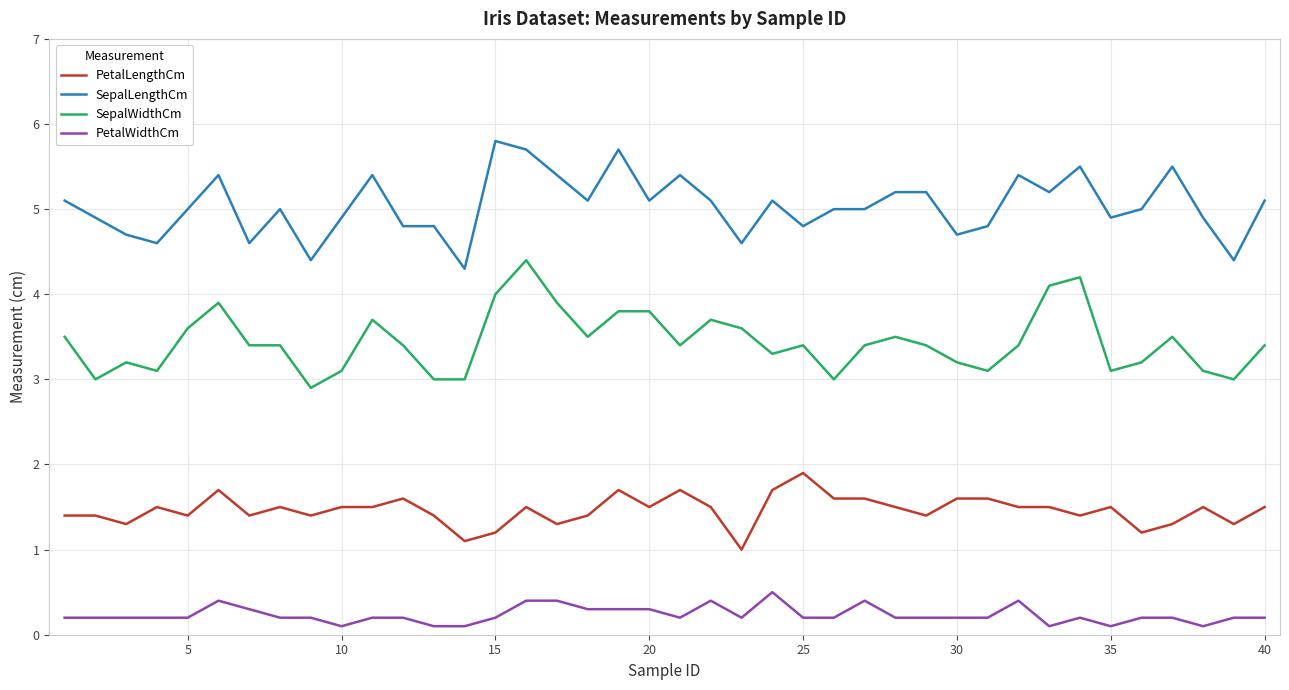

Which series has the largest total across all categories?

SepalLengthCm